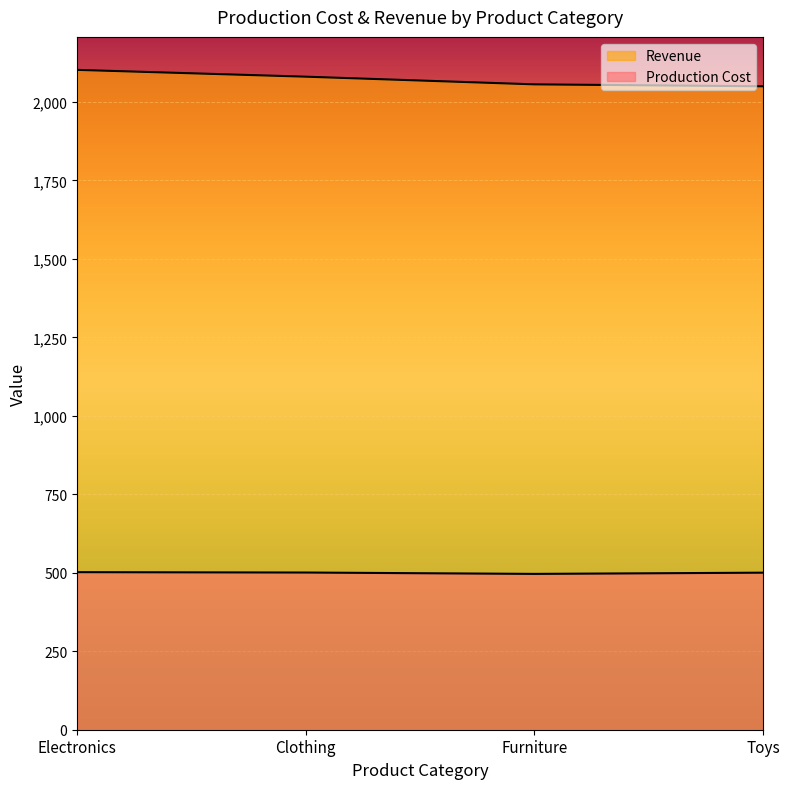

Between Clothing and Toys, which series saw the biggest shift?

Revenue